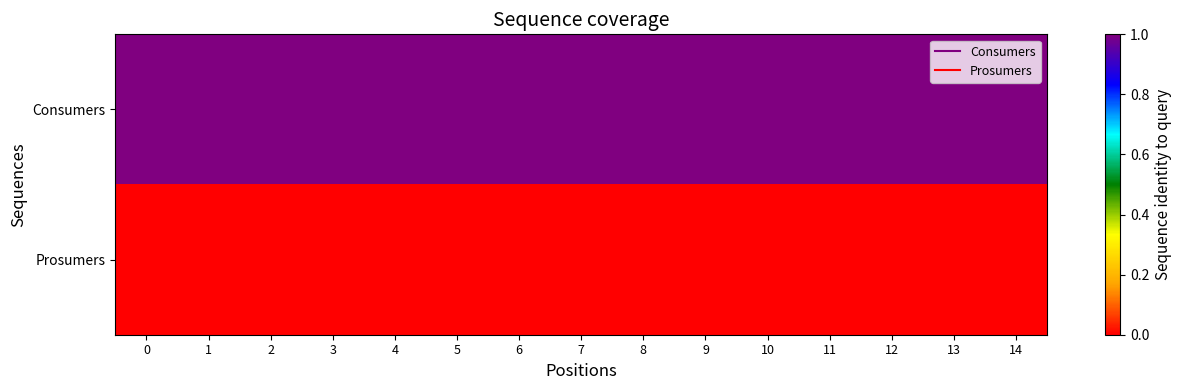

Count the number of categories in the chart.

15